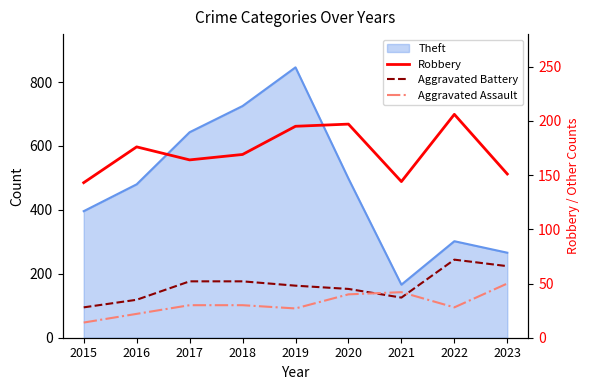

True or false: Robbery has a value of 311 at 2016.

False